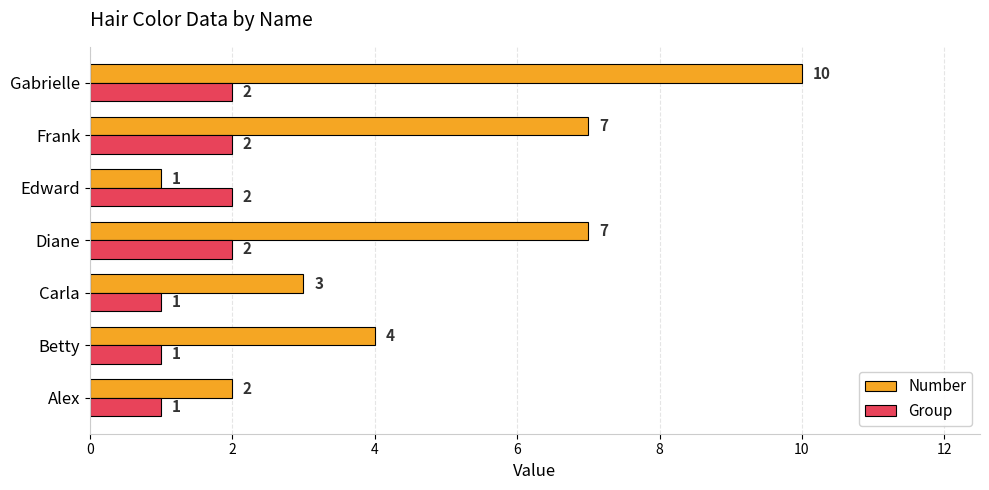

Which series has the widest spread of values?

Number